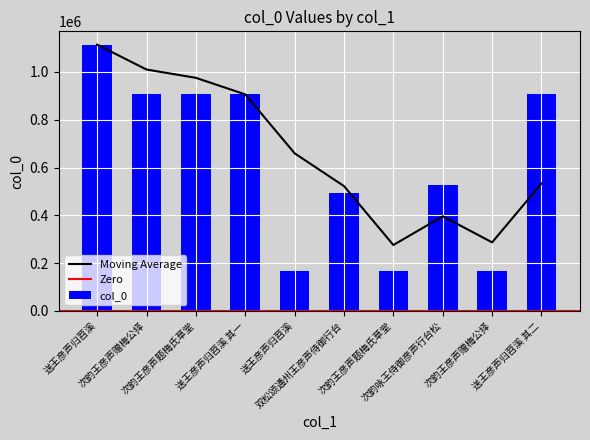

Reading left to right, list all the values displayed in this chart.

送王彦声归苕溪=1114248	次韵王彦声赠梅公择=906008	次韵王彦声题梅氏草堂=905794	送王彦声归苕溪 其一=906161	送王彦声归苕溪=166510	双松颂通州王彦声侍御行台=494087	次韵王彦声题梅氏草堂=166833	次韵咏王侍御彦声行台松=526988	次韵王彦声赠梅公择=166832	送王彦声归苕溪 其二=906160